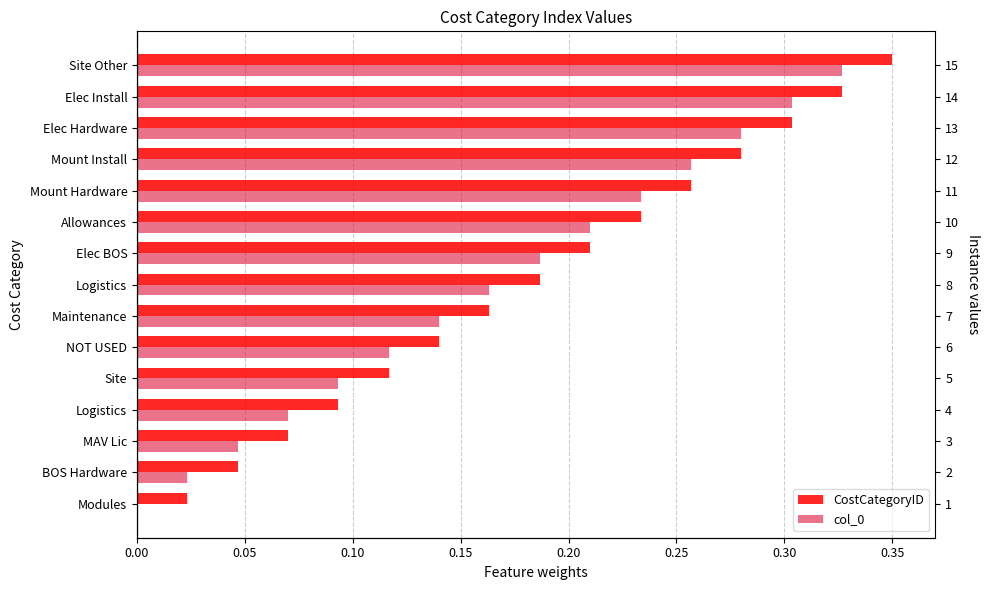

Rank the series by their average value, from lowest to highest.

col_0, CostCategoryID